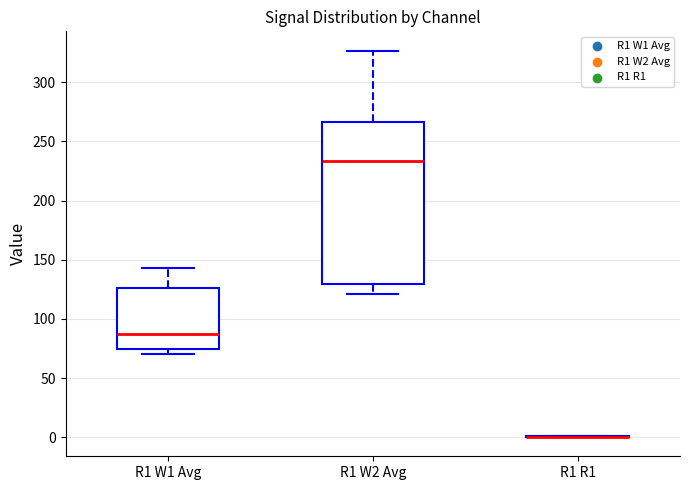

Comparing the boxes themselves (not the whiskers), which one is the tallest?

R1 W2 Avg